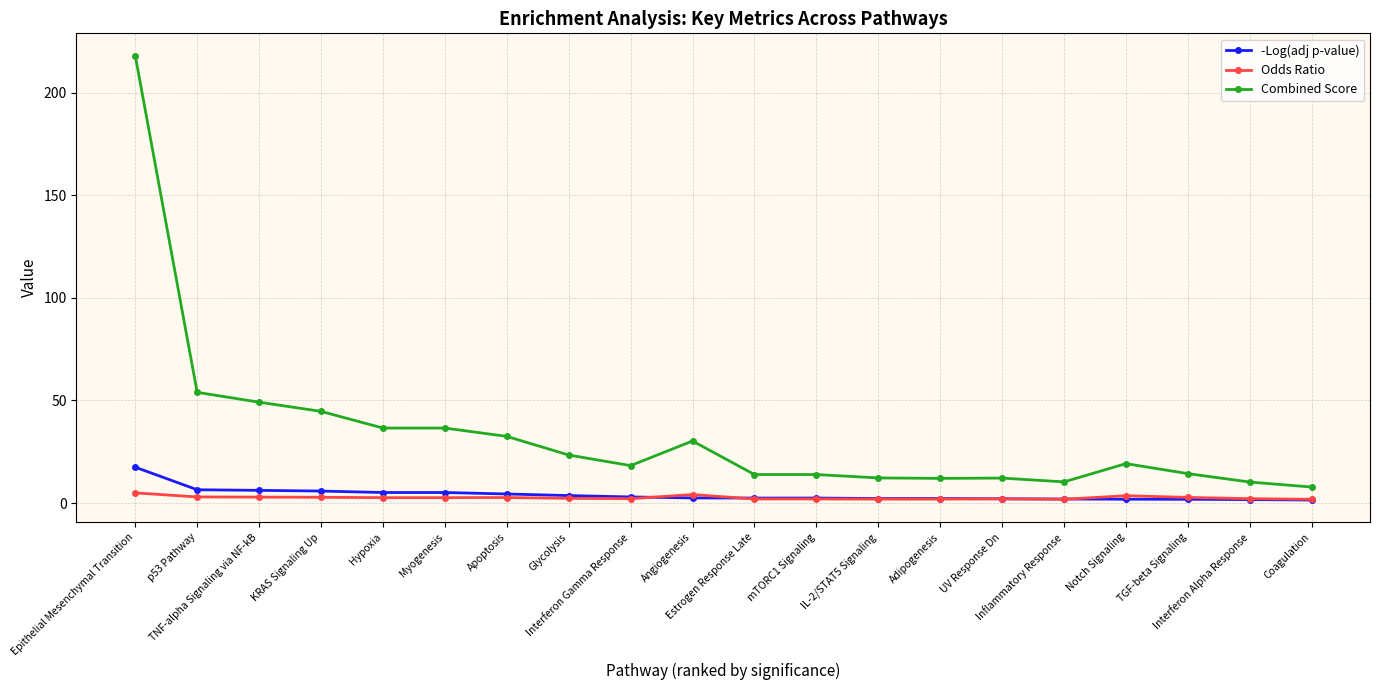

What is the lowest value of the -Log(adj p-value) series?

1.5